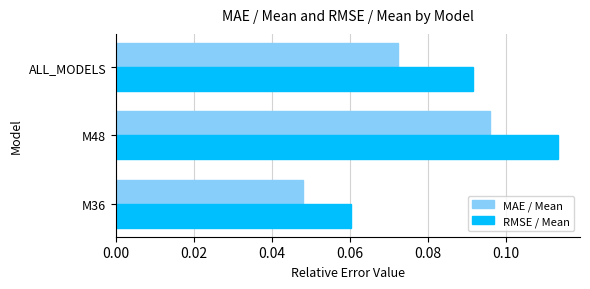

Which series has the largest total across all categories?

RMSE / Mean